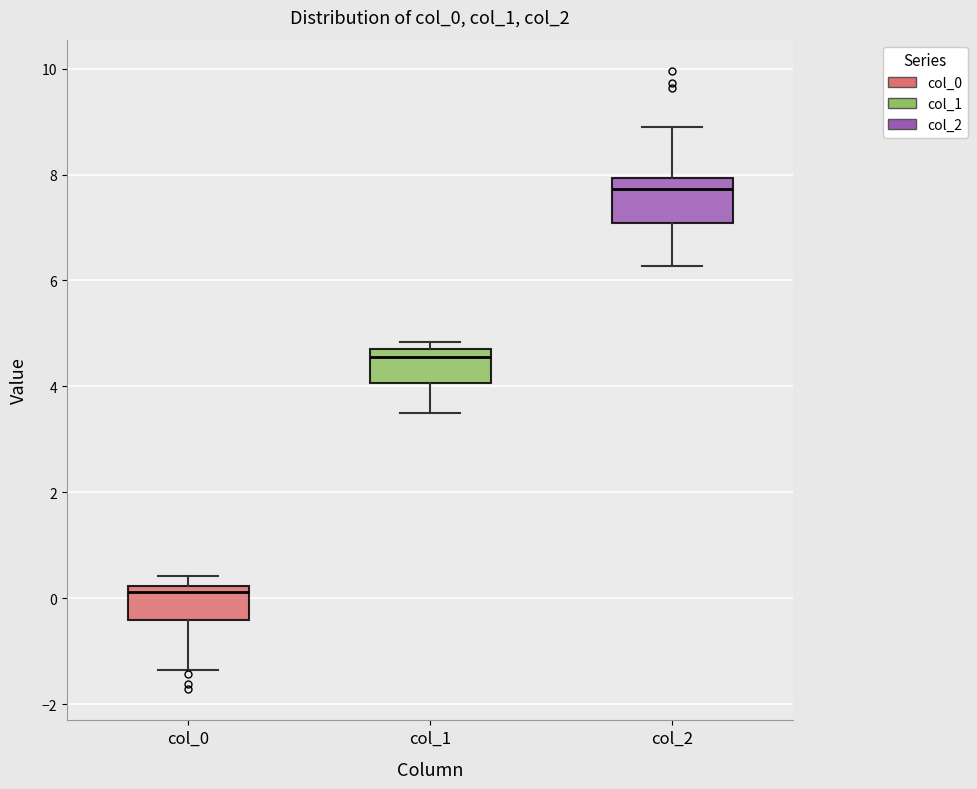

Which box's median line is the highest?

col_2